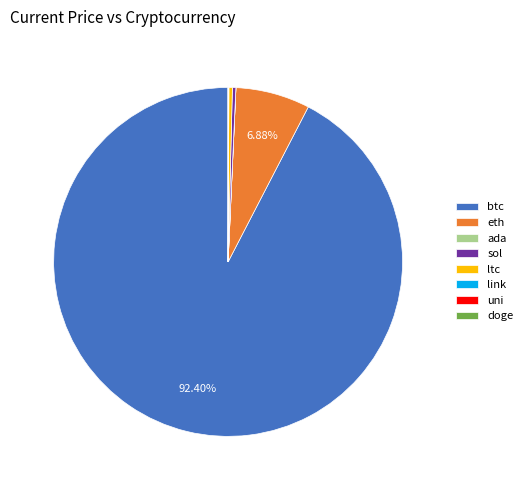

True or false: ltc accounts for 5% of the total.

False